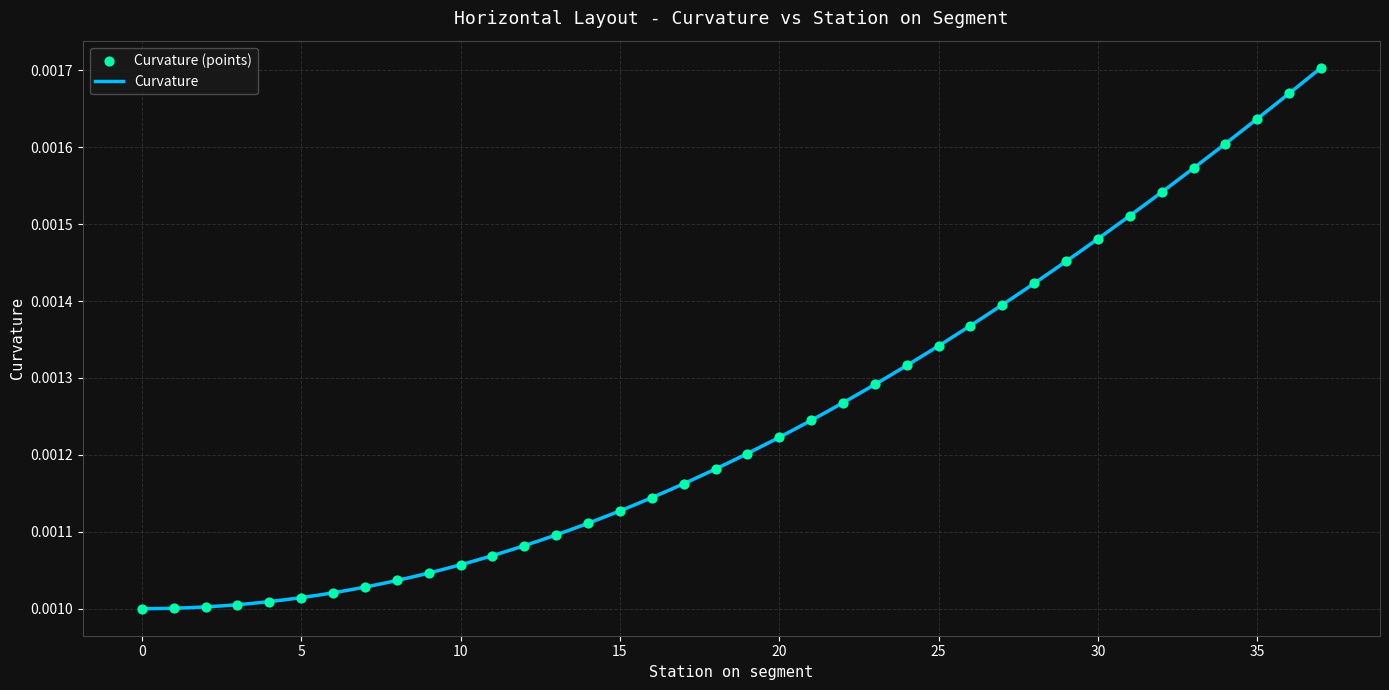

Between 22 and 21, which is larger?

22